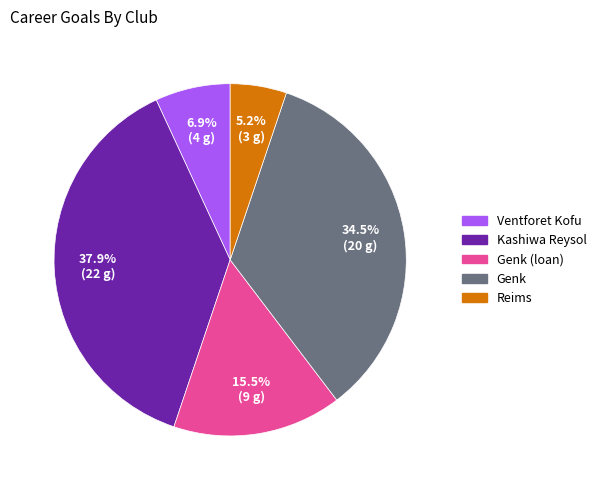

Does any single category account for the majority?

No